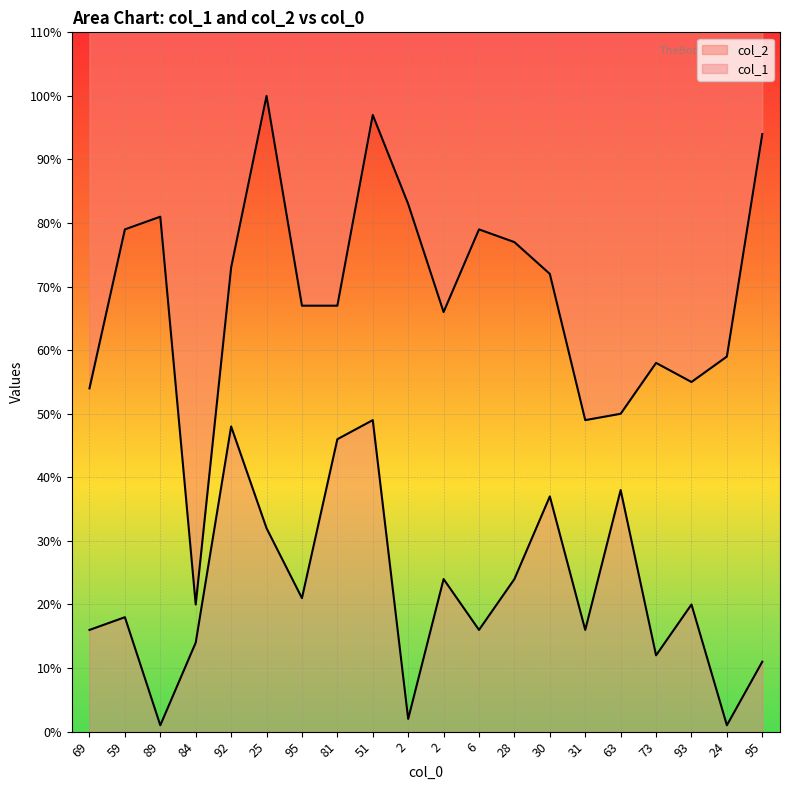

In col_2, how many points are higher than both neighbors (excluding endpoints)?

5